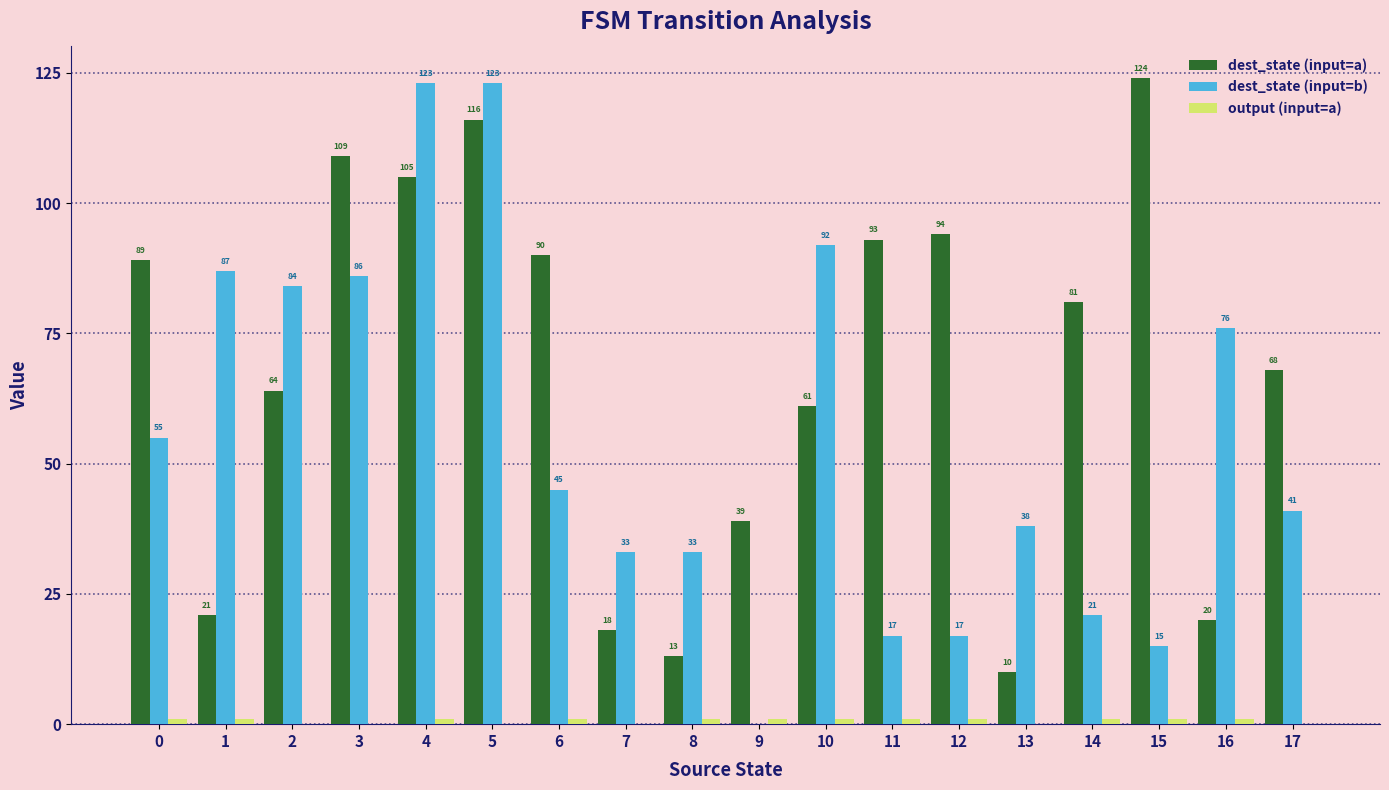

Read the dest_state (input=b) value at 5.

123